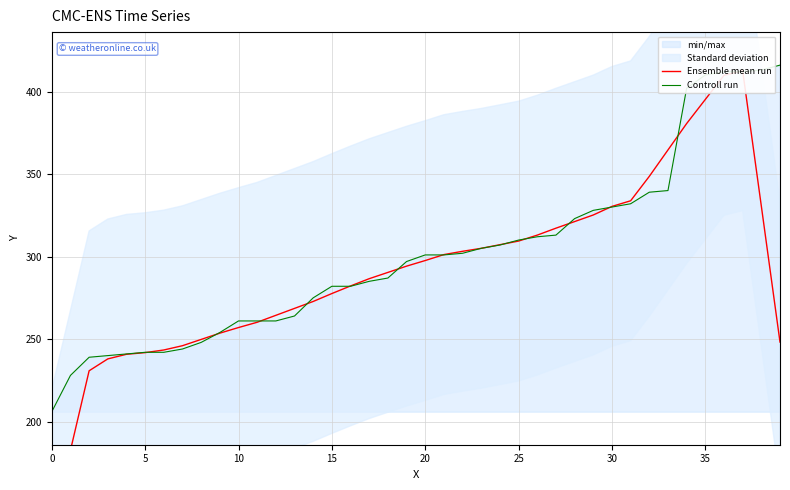

In Ensemble mean run, how many points are higher than both neighbors (excluding endpoints)?

1